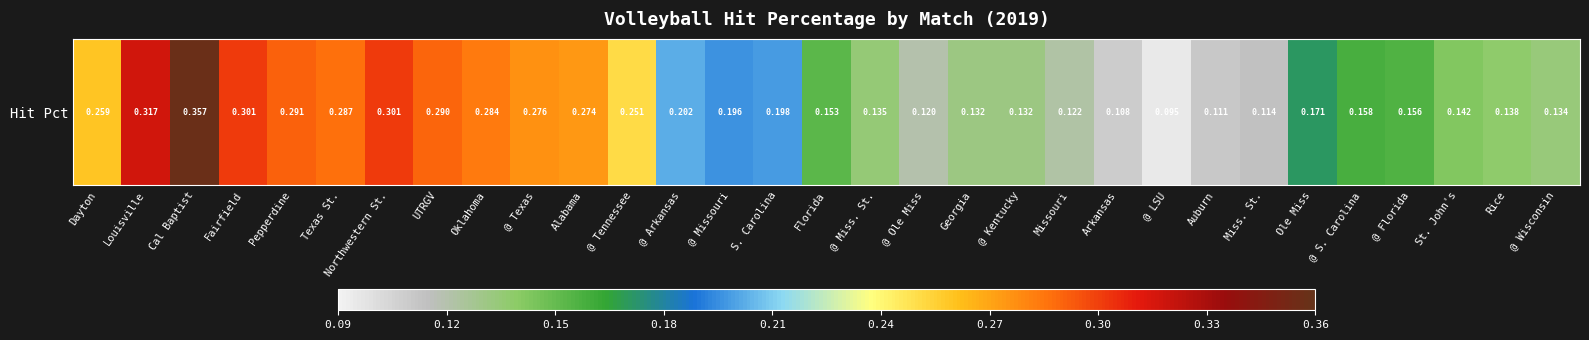

Reading right to left, extract all data points from this chart.

0.1	0.1	0.1	0.2	0.2	0.2	0.1	0.1	0.1	0.1	0.1	0.1	0.1	0.1	0.1	0.2	0.2	0.2	0.2	0.3	0.3	0.3	0.3	0.3	0.3	0.3	0.3	0.3	0.4	0.3	0.3